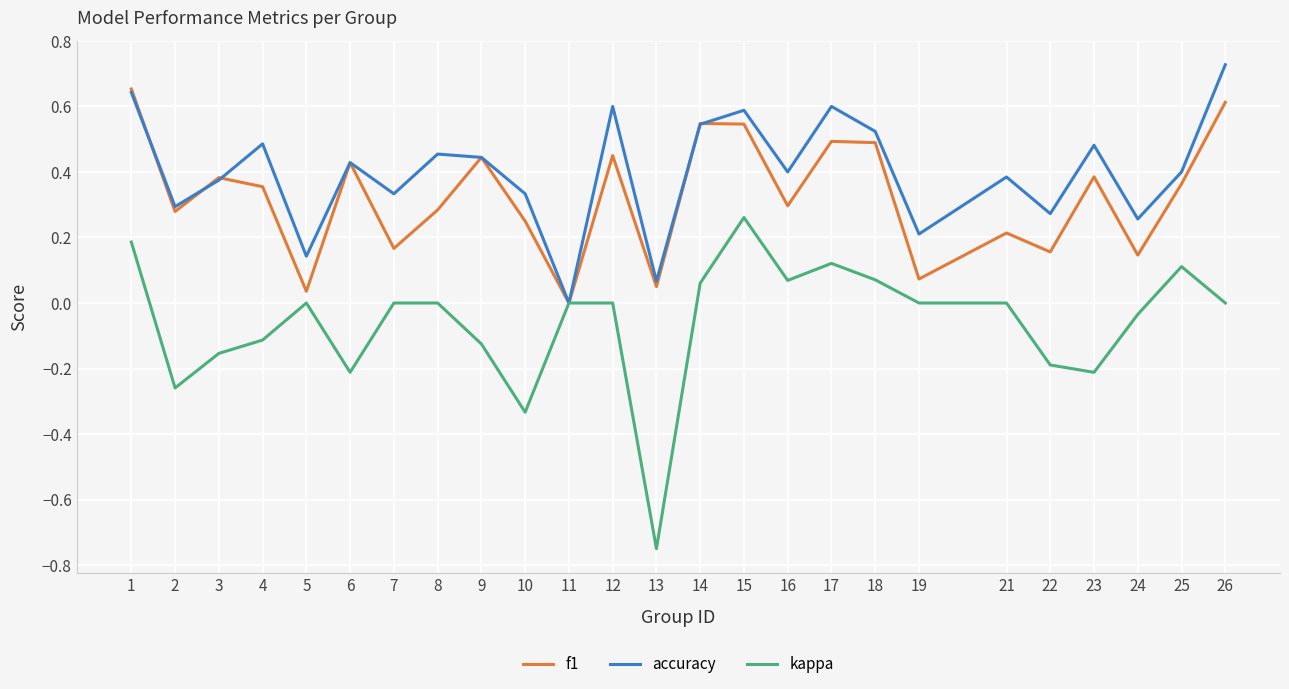

True or false: f1 has a value of 0.9 at 1.

False